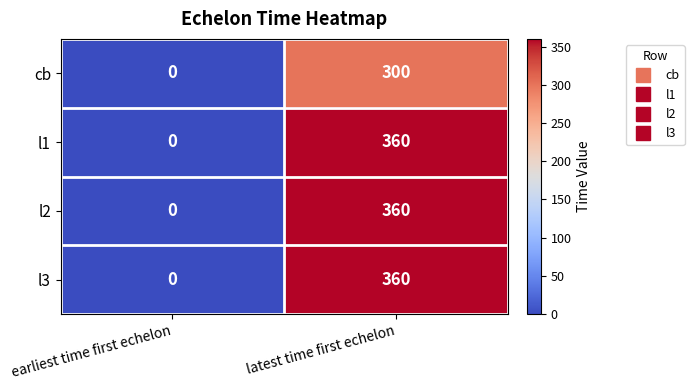

What is the difference between the cb values at latest time first echelon and earliest time first echelon?

300